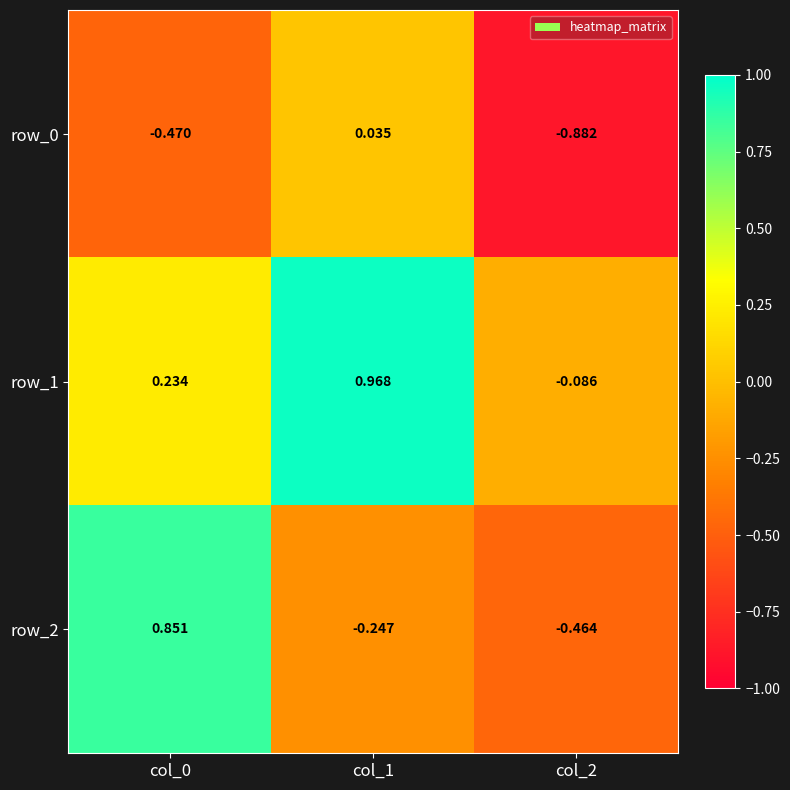

What is the average value of the row_1 series?

0.4